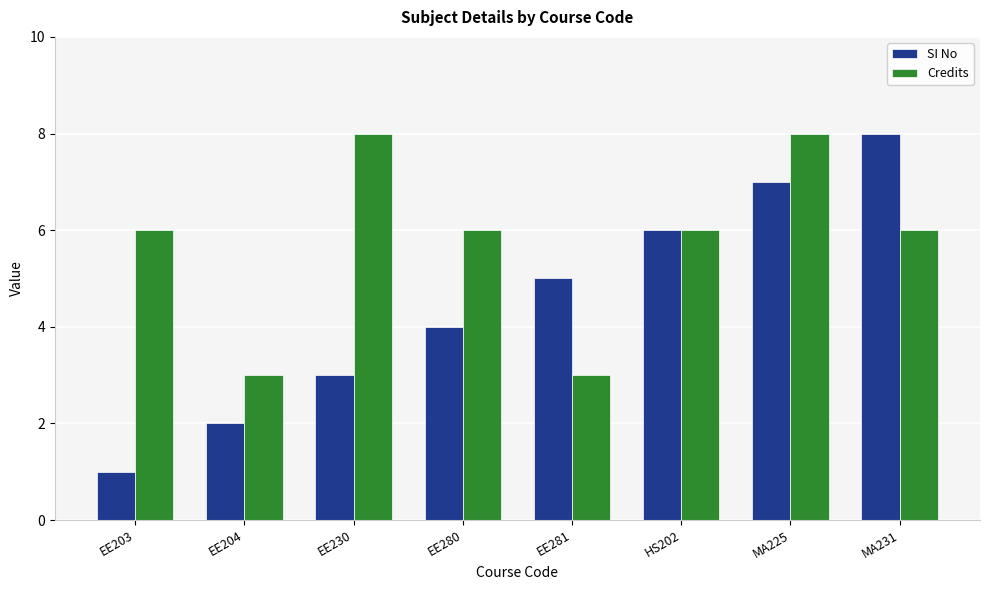

The value of SI No at EE280 is 2. True or false?

False